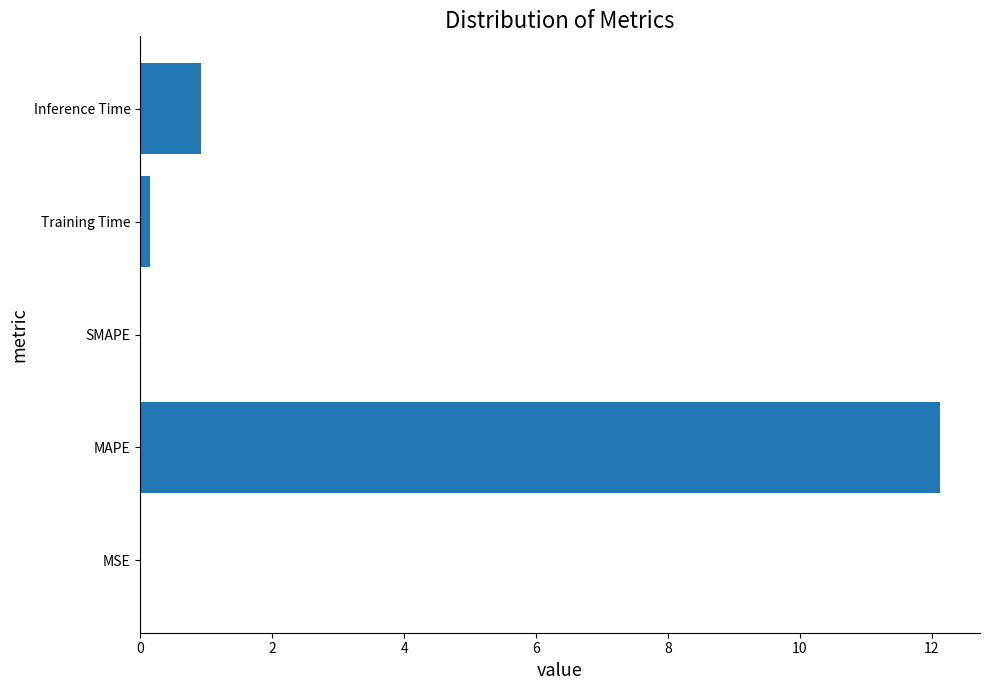

The chart shows a value of 12.1 at MAPE. True or false?

True